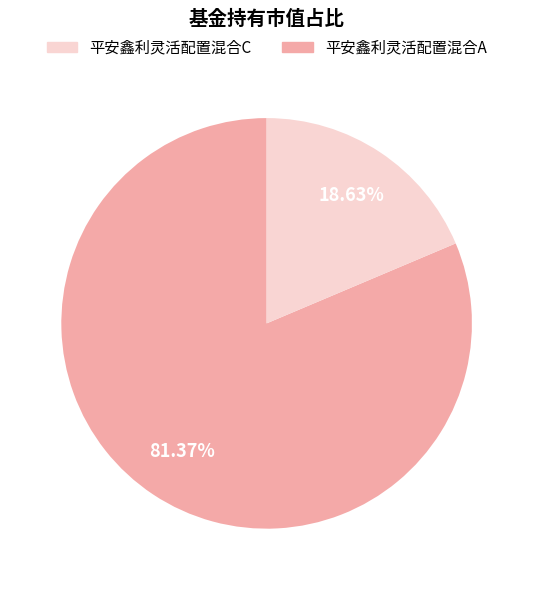

How many slices are in this pie chart?

2